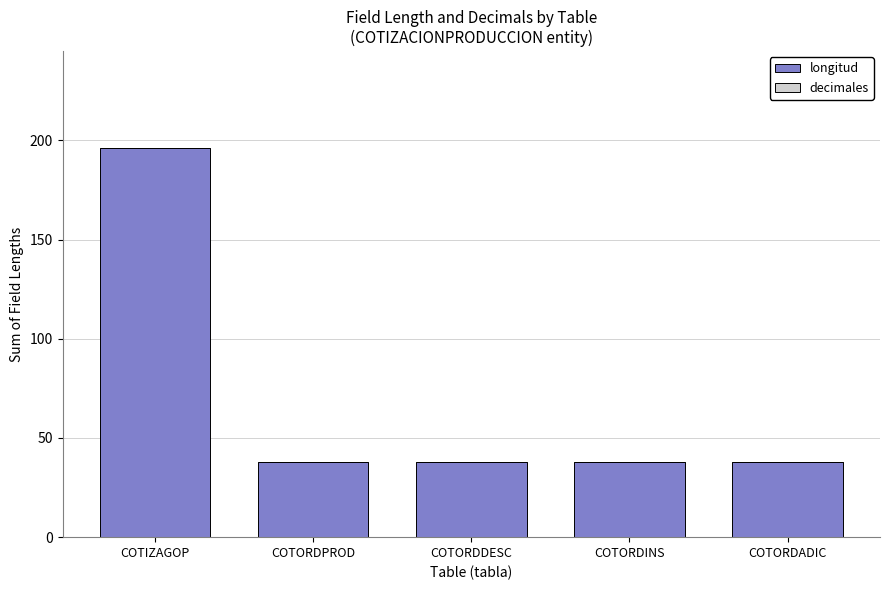

The chart shows a value of 26 at COTORDPROD. True or false?

False